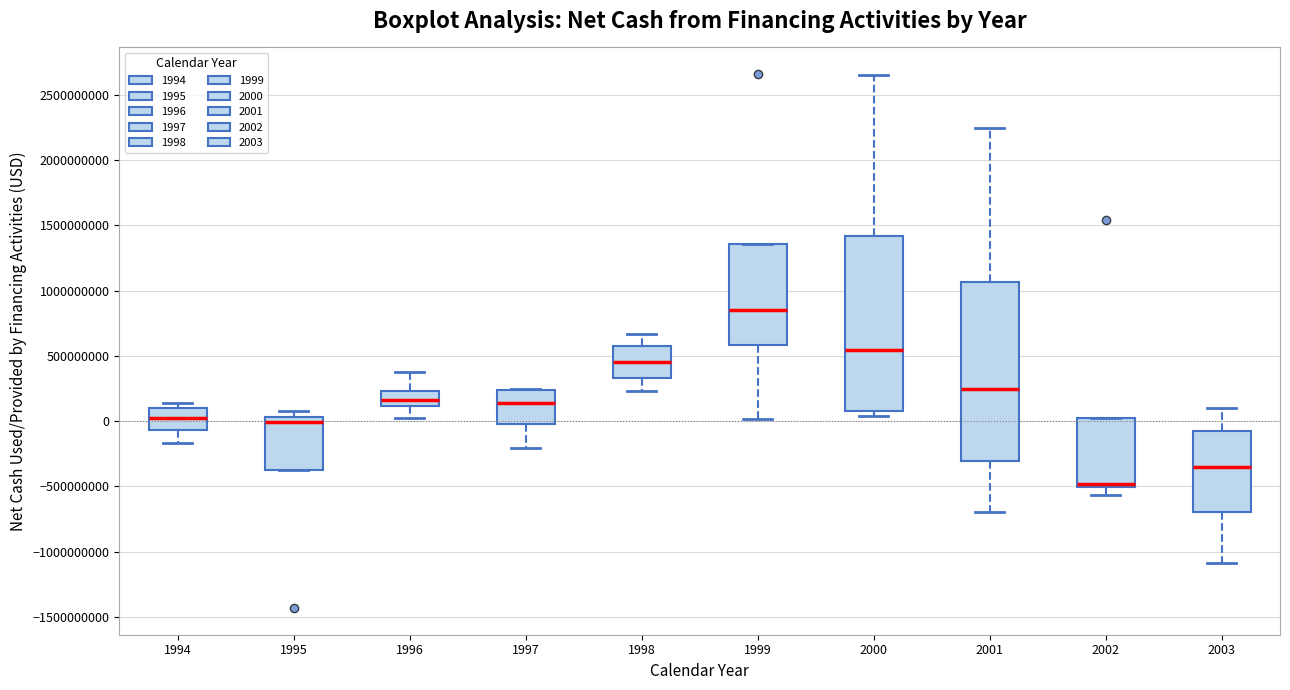

Reading left to right, transcribe this box plot: for each box, give where its median line is, the range the box spans, and where its two whiskers end, as read against the y-axis. The values are not printed on the chart, so give them approximately, as read against the axis.

1994: median 50000000, box -50000000 to 100000000, whiskers -150000000 to 150000000
1995: median 0, box -350000000 to 50000000, whiskers -350000000 to 100000000
1996: median 150000000, box 100000000 to 250000000, whiskers 50000000 to 400000000
1997: median 150000000, box 0 to 250000000, whiskers -200000000 to 250000000
1998: median 450000000, box 350000000 to 550000000, whiskers 250000000 to 650000000
1999: median 850000000, box 600000000 to 1350000000, whiskers 0 to 1350000000
2000: median 550000000, box 100000000 to 1400000000, whiskers 50000000 to 2650000000
2001: median 250000000, box -300000000 to 1050000000, whiskers -700000000 to 2250000000
2002: median -500000000 (just above the box's lower edge), box -500000000 to 50000000, whiskers -550000000 to 50000000
2003: median -350000000, box -700000000 to -50000000, whiskers -1100000000 to 100000000